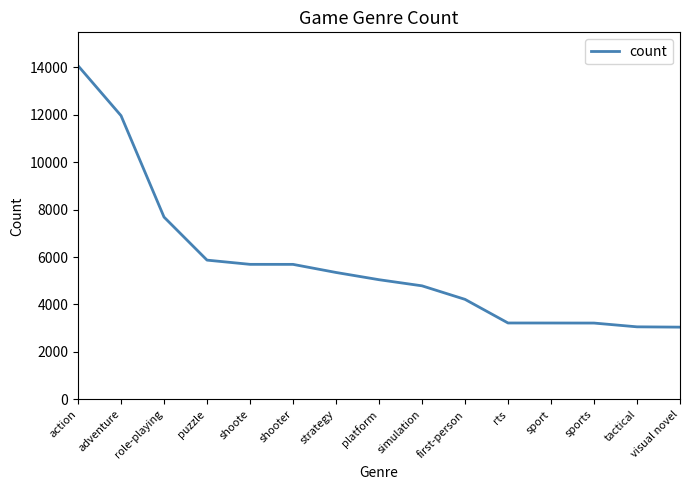

What is the difference between the maximum and minimum values?

11012